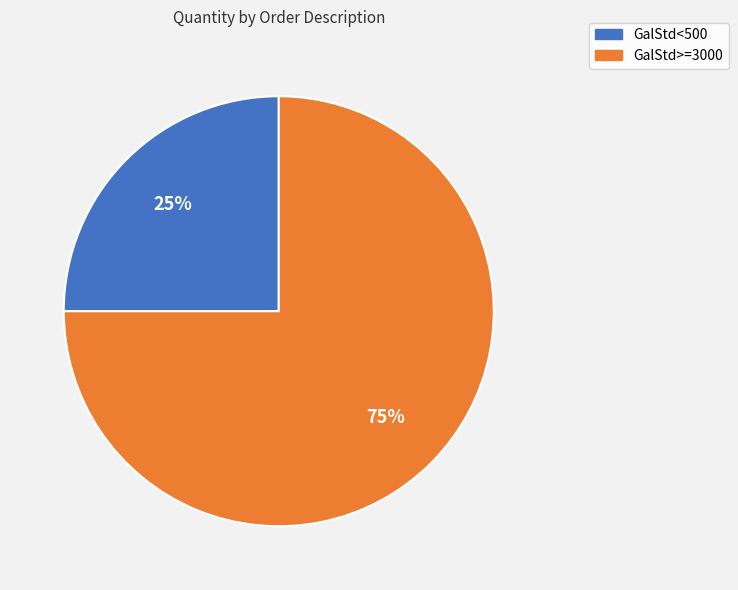

What percentage is the GalStd<500 slice, to the nearest percent?

25%